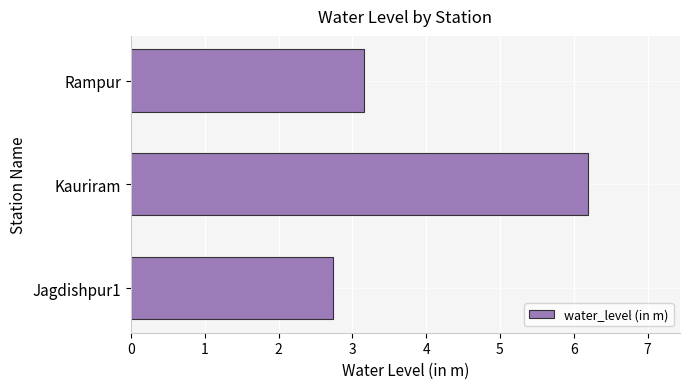

List the labels in order of value, largest first.

Kauriram, Rampur, Jagdishpur1